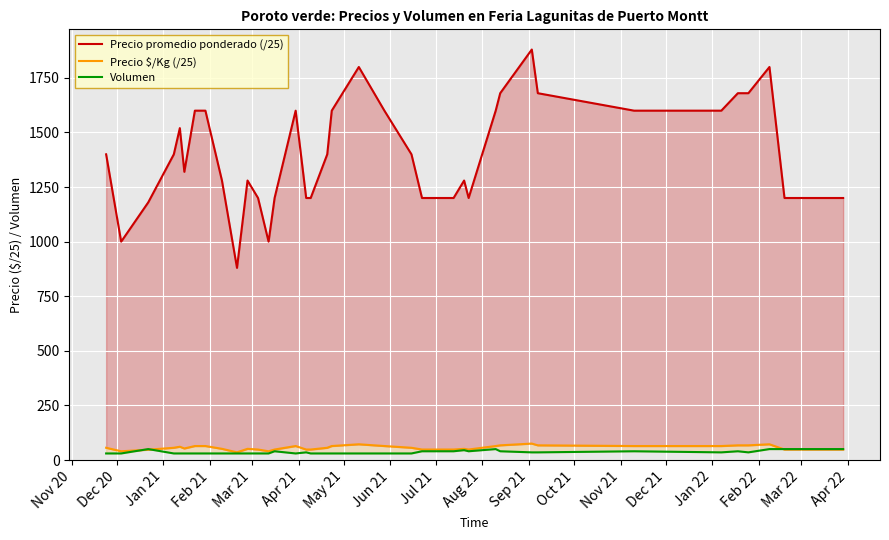

At which label does Volumen first exceed 35?

Jan 21